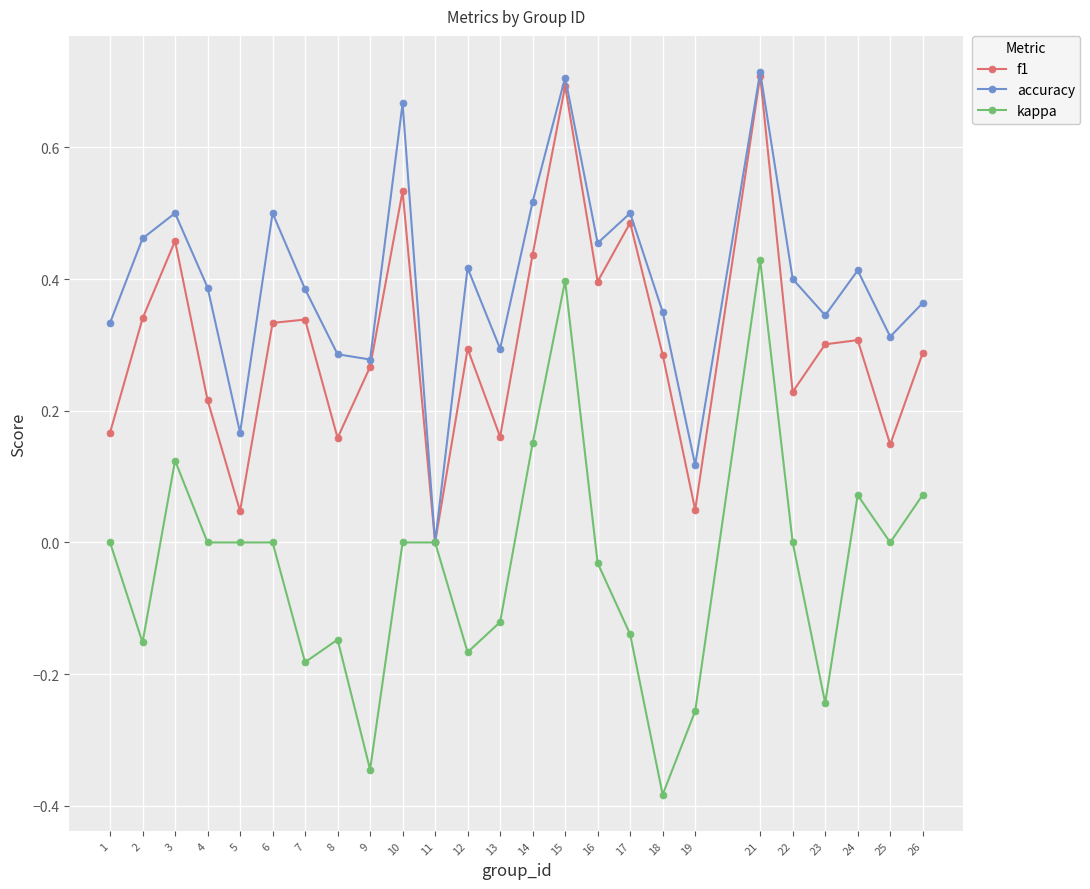

How many data points does each series have?

25